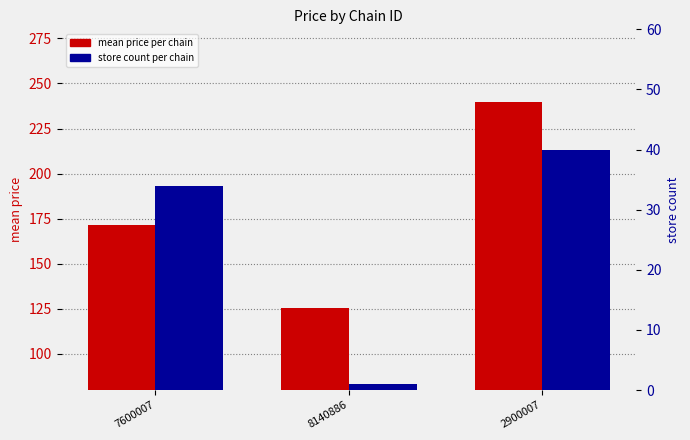

Reading left to right, transcribe all the data shown in this chart.

mean price: 7600007=171.3	8140886=125.4	2900007=239.9
store count: 7600007=34.0	8140886=1.0	2900007=40.0